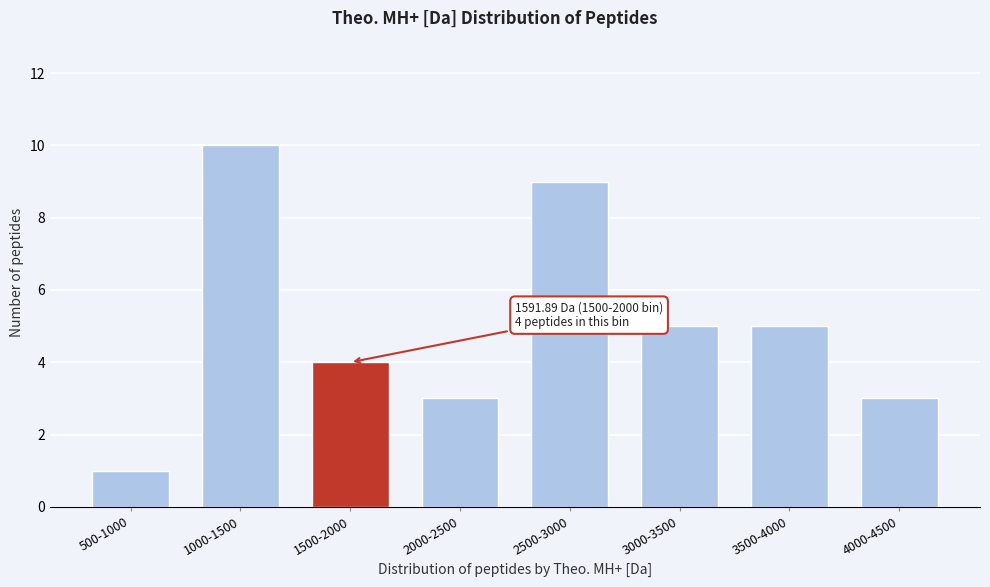

Reading left to right, list all the values displayed in this chart.

500-1000=1	1000-1500=10	1500-2000=4	2000-2500=3	2500-3000=9	3000-3500=5	3500-4000=5	4000-4500=3